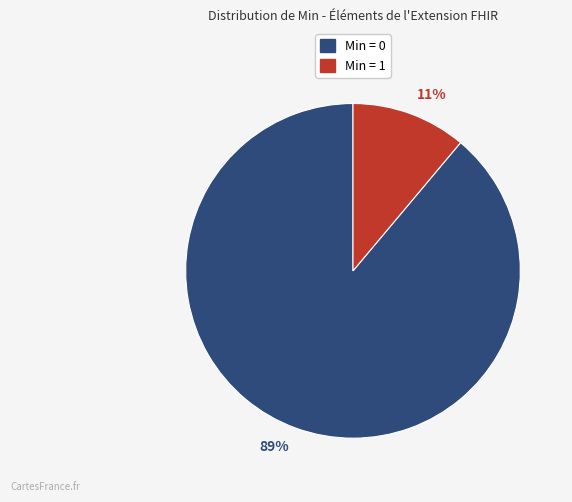

Combined, do 89% and 11% account for over 50%?

Yes